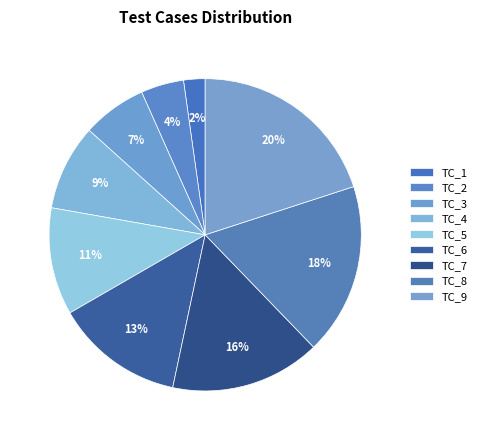

Rank the categories by value from lowest to highest.

TC_1, TC_2, TC_3, TC_4, TC_5, TC_6, TC_7, TC_8, TC_9